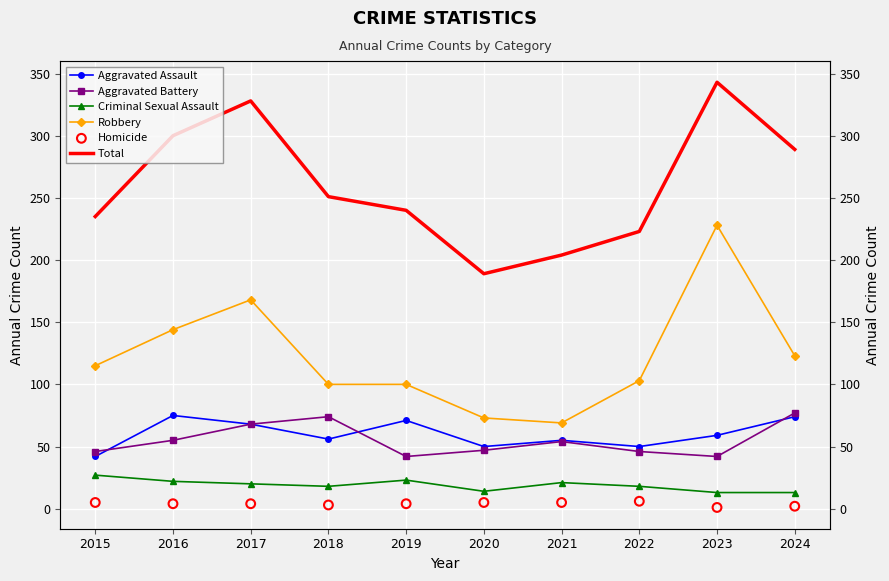

Which series has the largest Y range (max minus min)?

Robbery